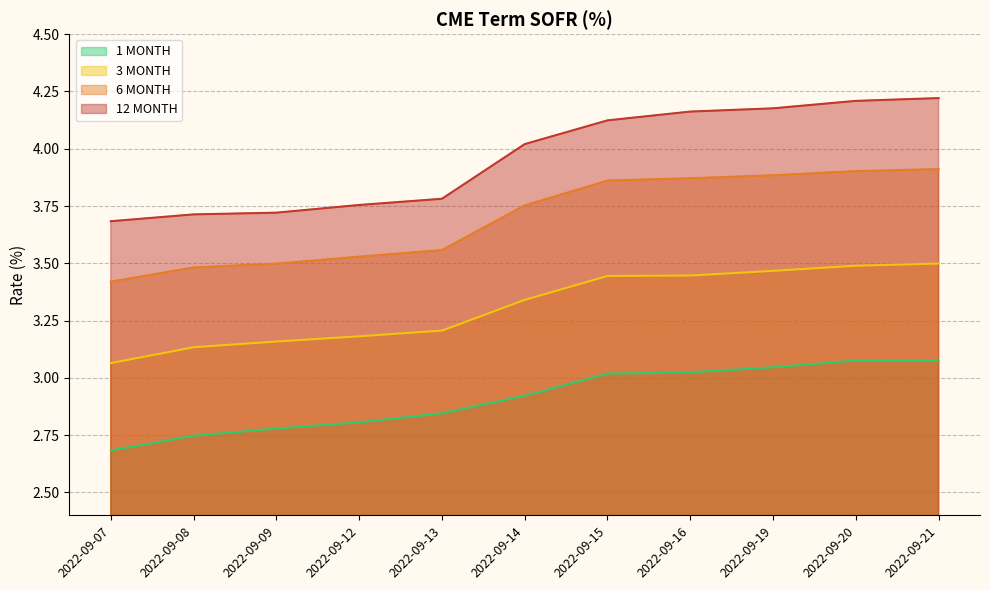

Which series has the largest range (max minus min)?

12 MONTH